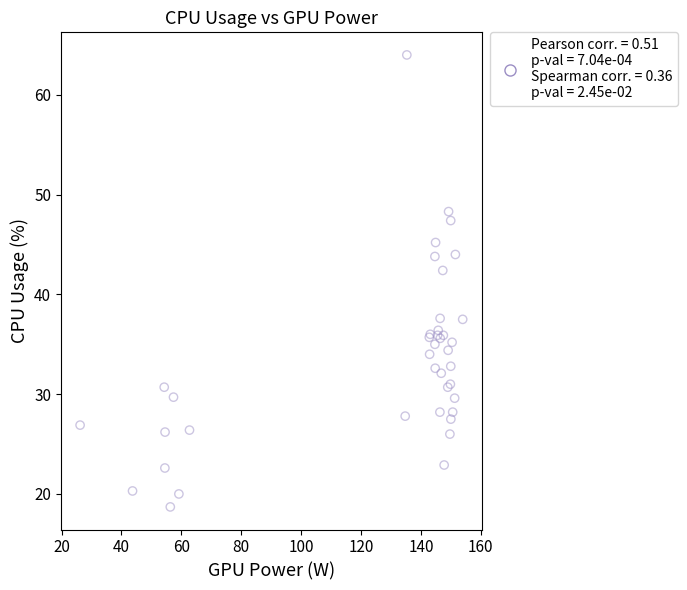

What Y value in the scatter plot is closest to 41?

42.4